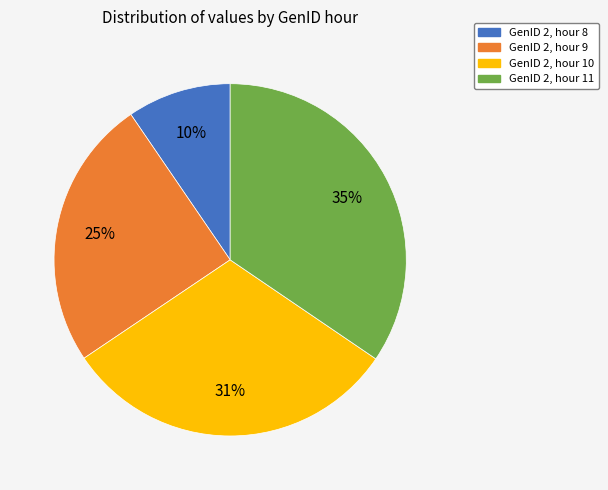

How many segments does this pie chart have?

4